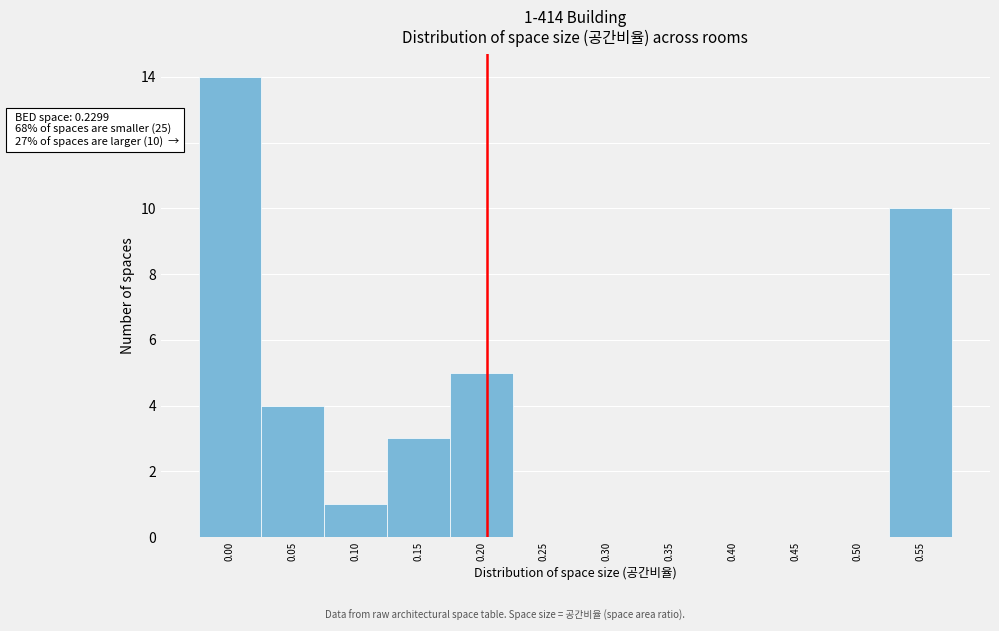

Reading left to right, transcribe all the data shown in this chart.

0.00=14	0.05=4	0.10=1	0.15=3	0.20=5	0.25=0	0.30=0	0.35=0	0.40=0	0.45=0	0.50=0	0.55=10